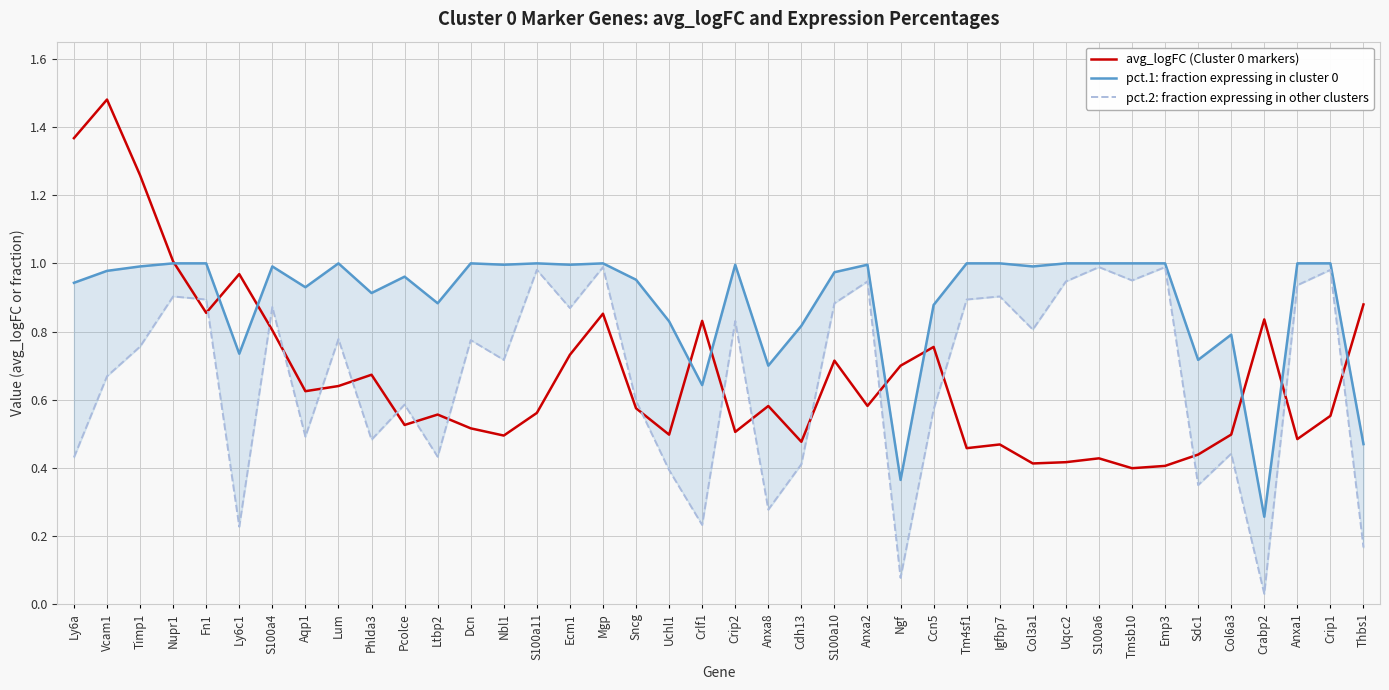

In avg_logFC (Cluster 0 markers), how many points are lower than both neighbors (excluding endpoints)?

12